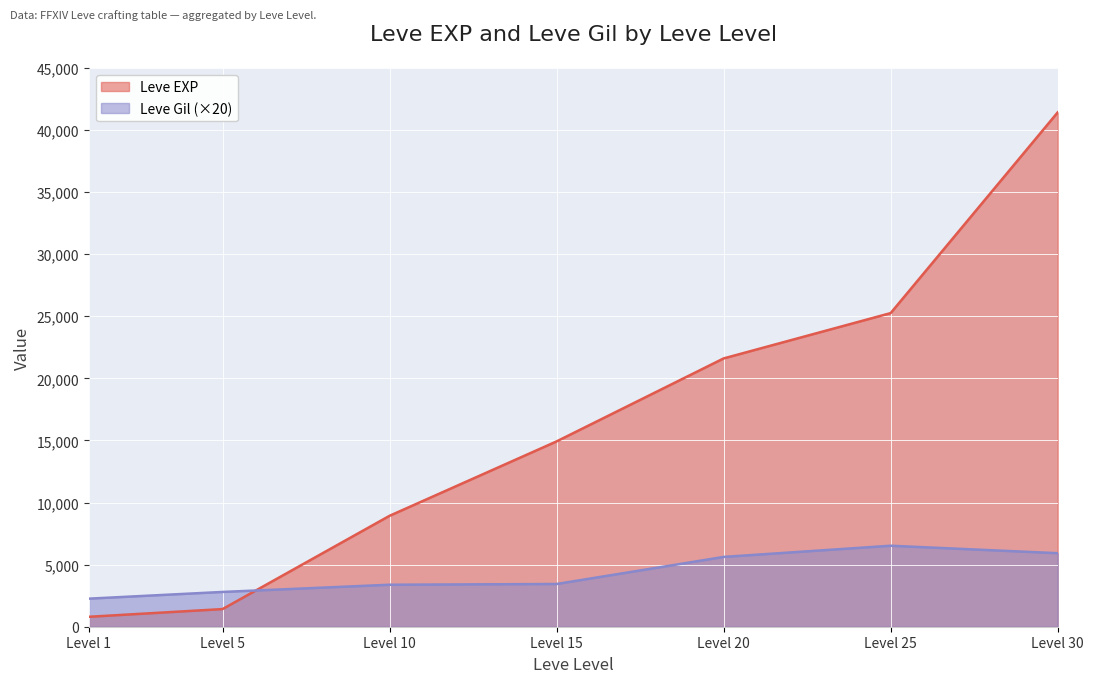

What is the approximate value of Leve EXP at Level 20, to the nearest 10?

21600